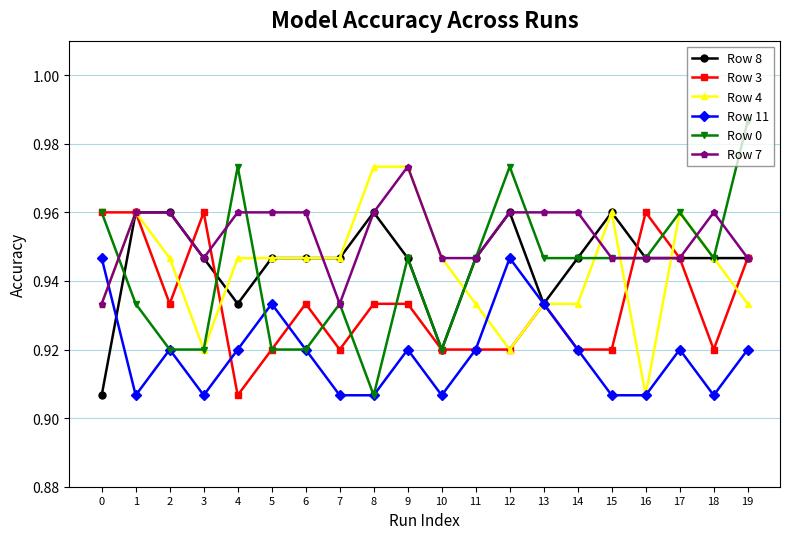

Between which two adjacent categories do Row 11 and Row 7 first intersect?

0 and 1